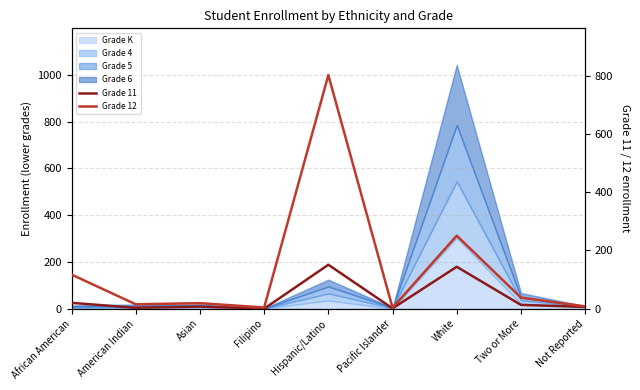

Which series has the largest range (max minus min)?

Grade 12